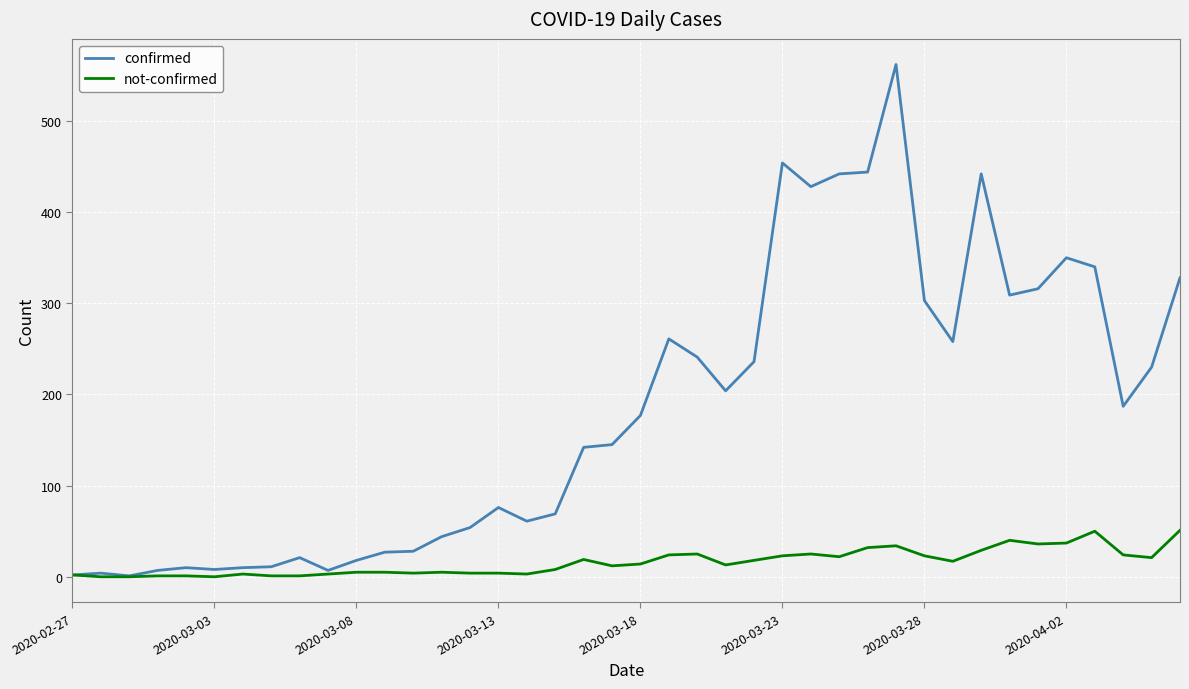

List the series in order of their peak value, lowest first.

not-confirmed, confirmed